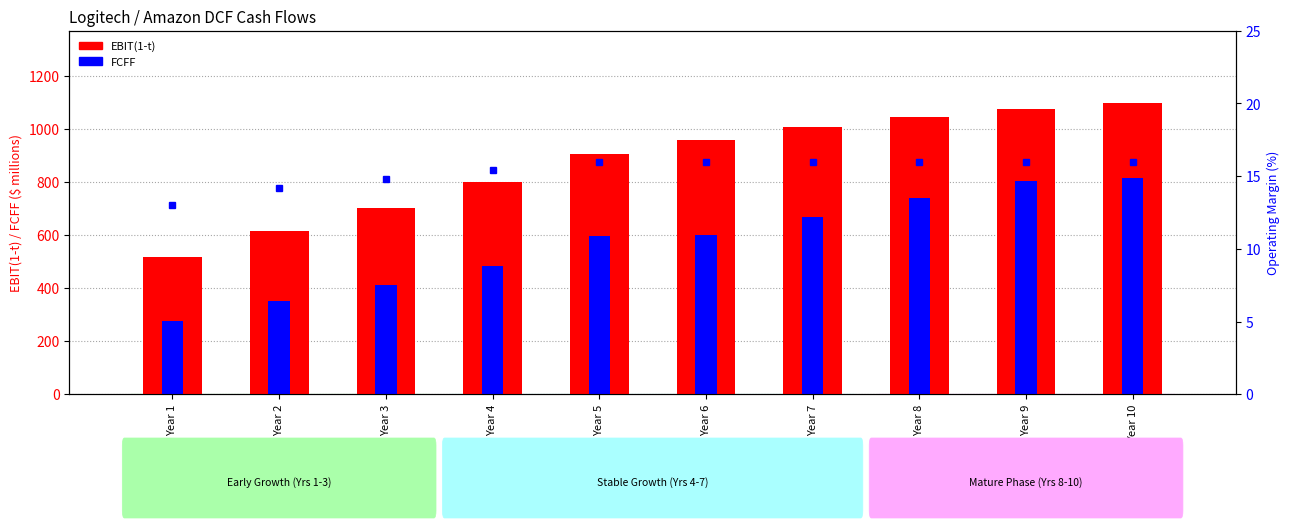

The FCFF series shows 840.3 at Year 4. True or false?

False